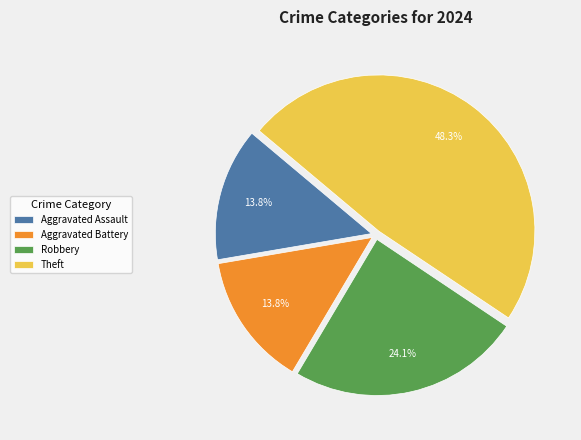

What is the largest slice in the pie chart?

Theft